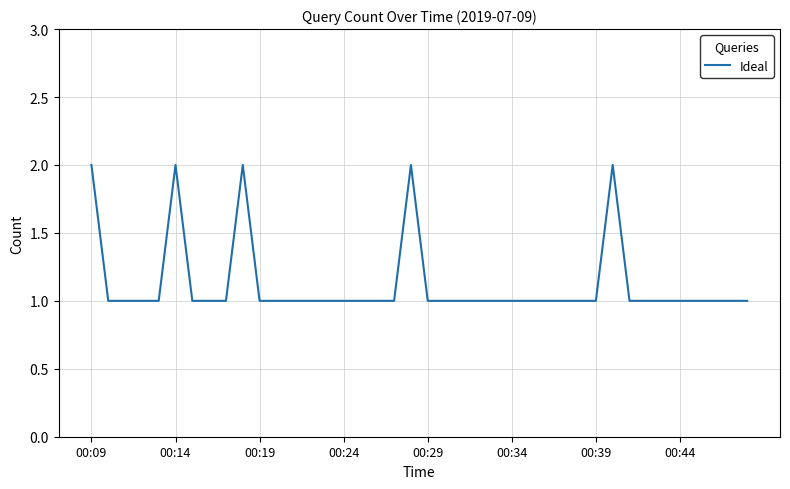

How many points are higher than both their immediate neighbors (excluding endpoints)?

4